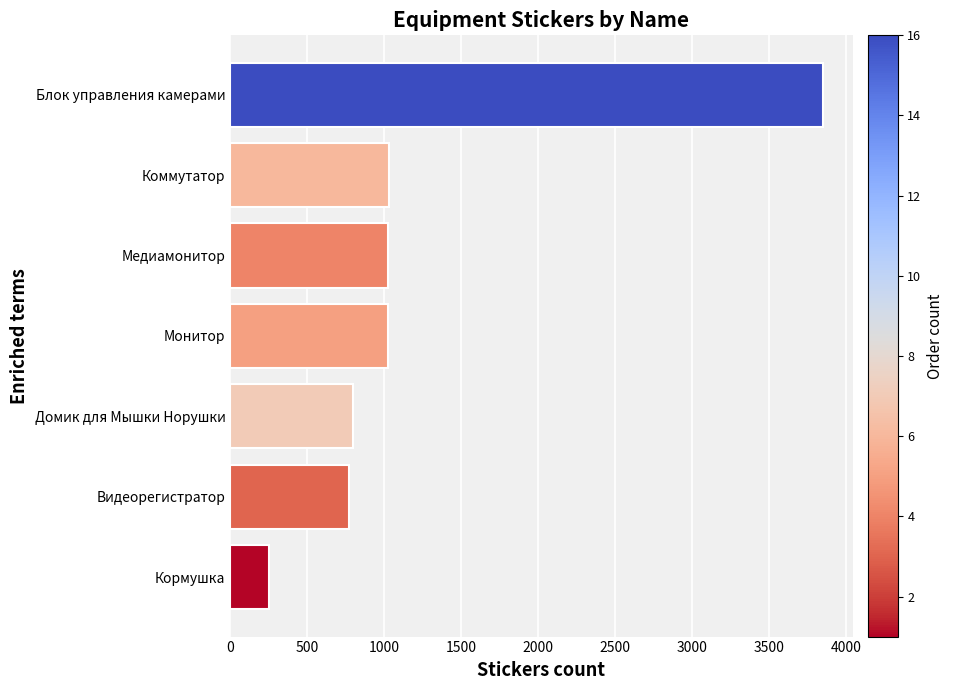

What is the greatest value displayed?

3847